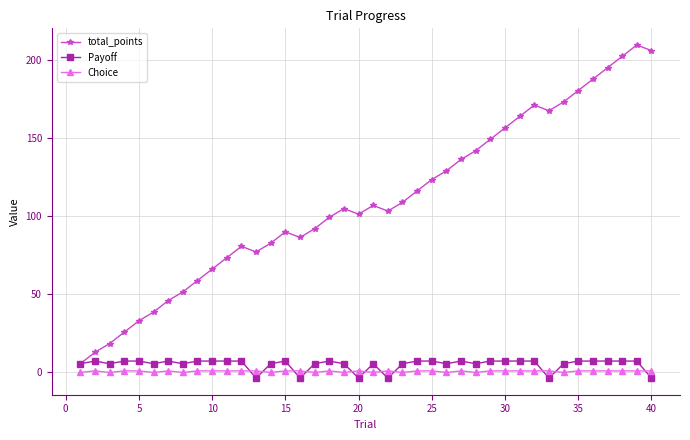

Which series has the largest total across all categories?

total_points